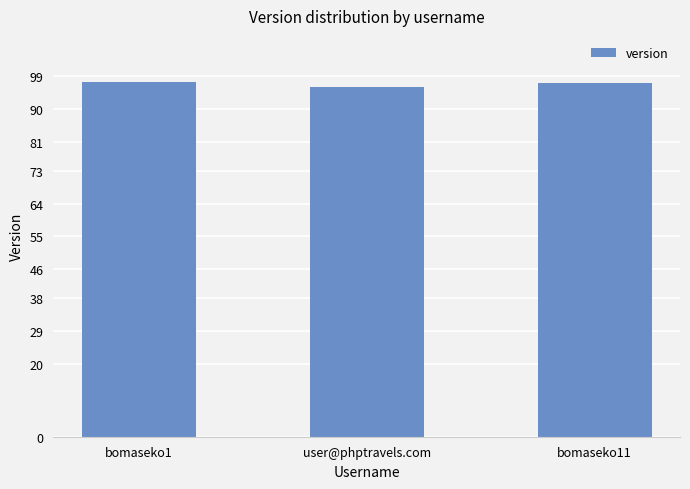

At which label does the data first exceed 97?

bomaseko1